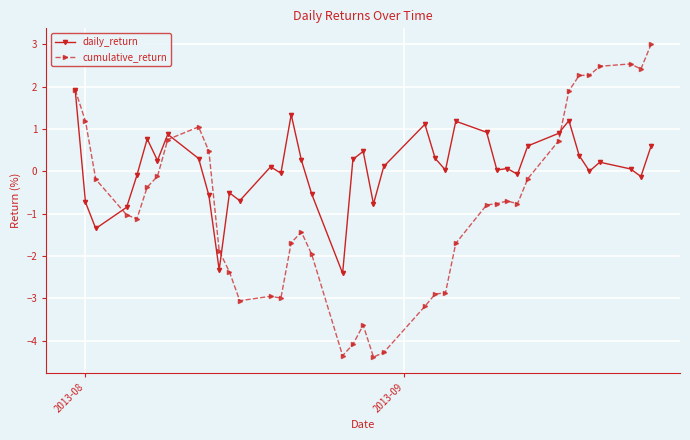

Rank the series by their average value, from lowest to highest.

cumulative_return, daily_return